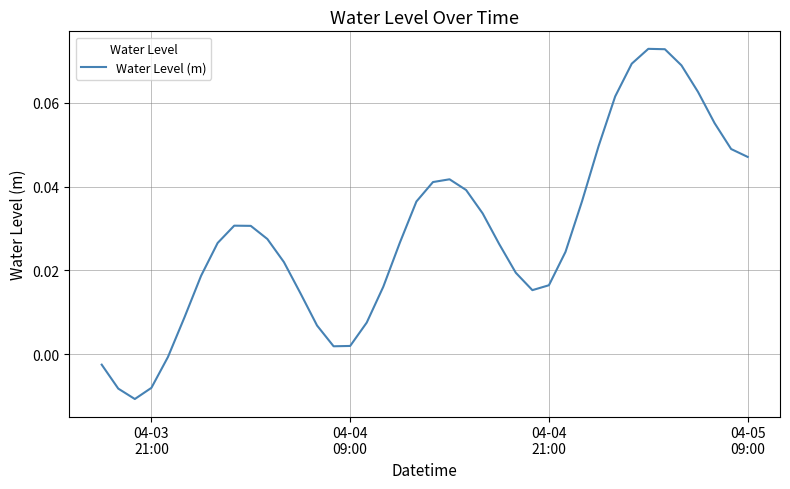

Does the chart have visible grid lines?

Yes